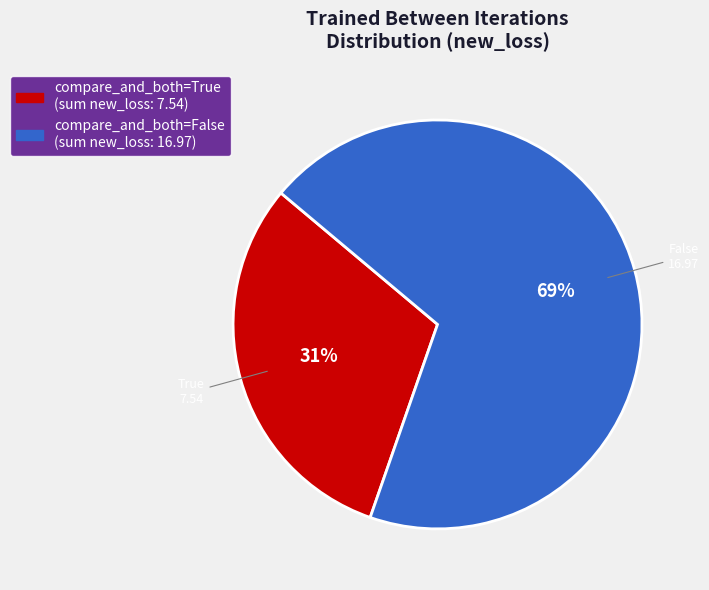

Is there a majority slice in this chart?

Yes